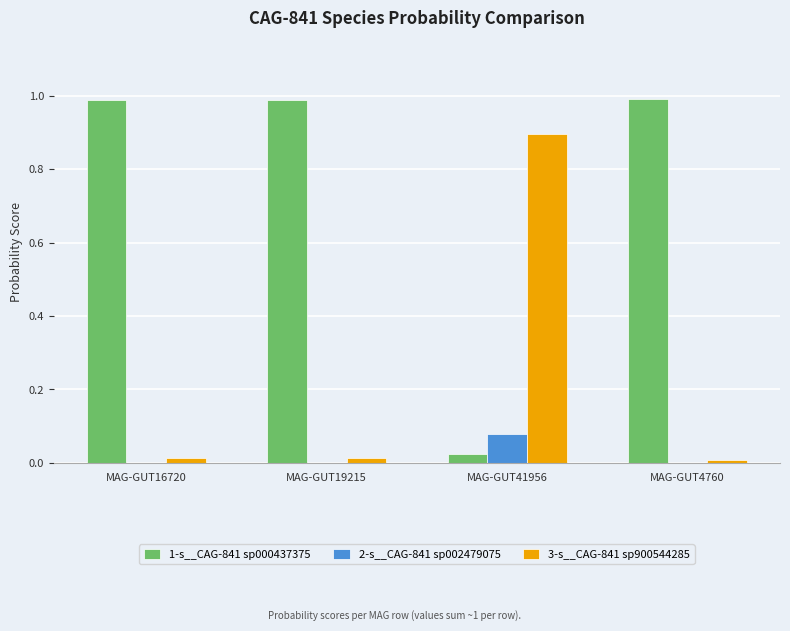

Which series has the largest total across all categories?

1-s__CAG-841 sp000437375